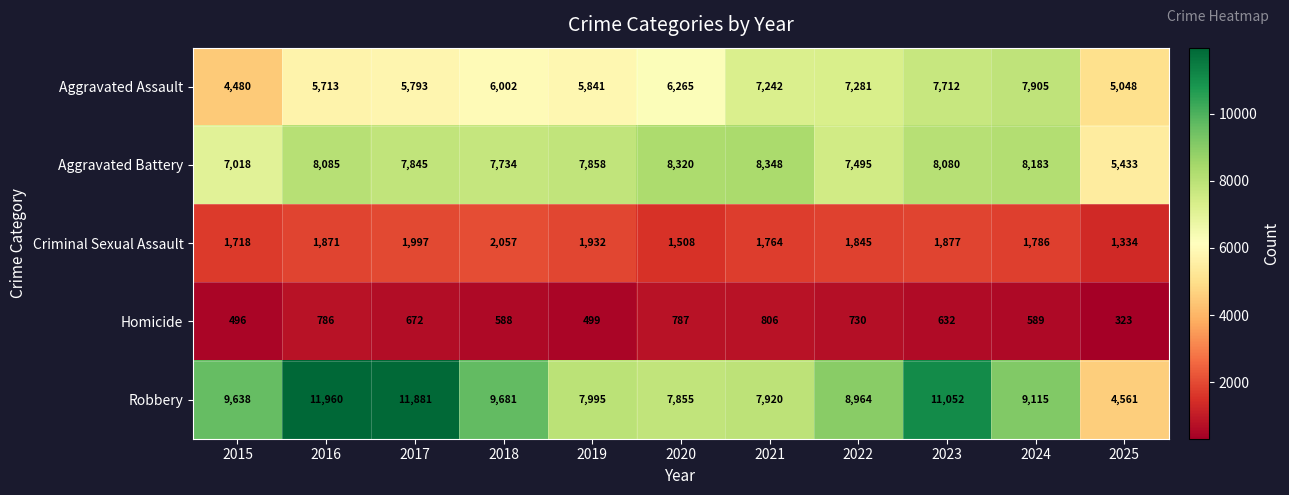

Which series changed the most between 2017 and 2019?

Robbery